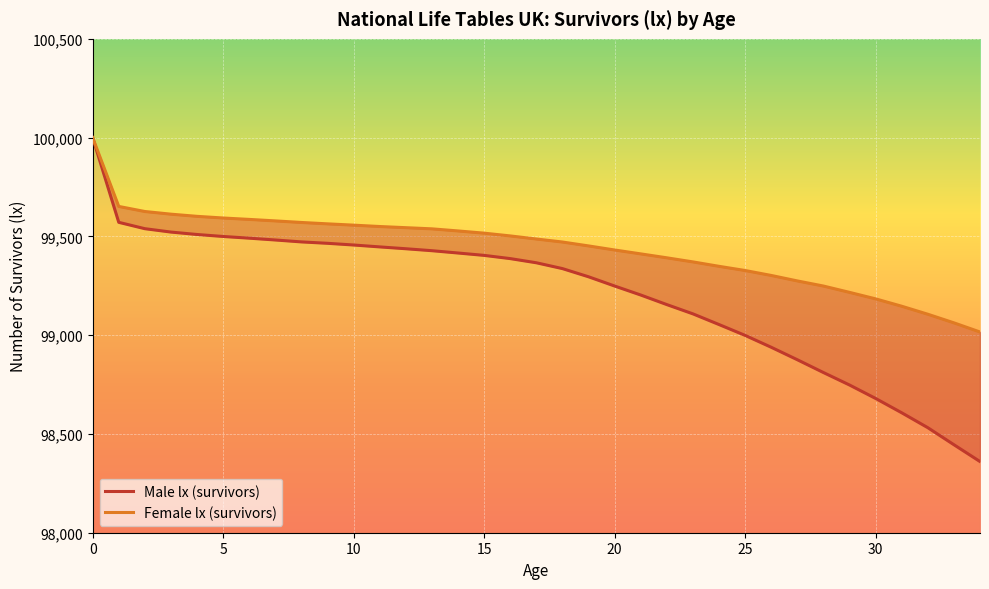

What is the difference between the Male lx (survivors) values at 31 and 13?

820.4